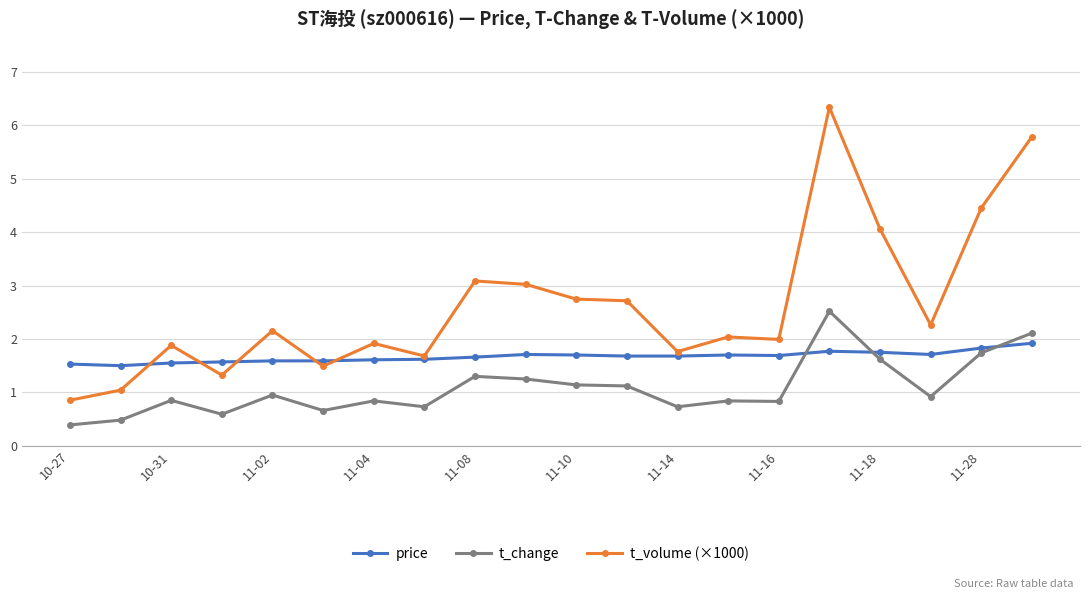

Which series has the widest spread of values?

t_volume (×1000)